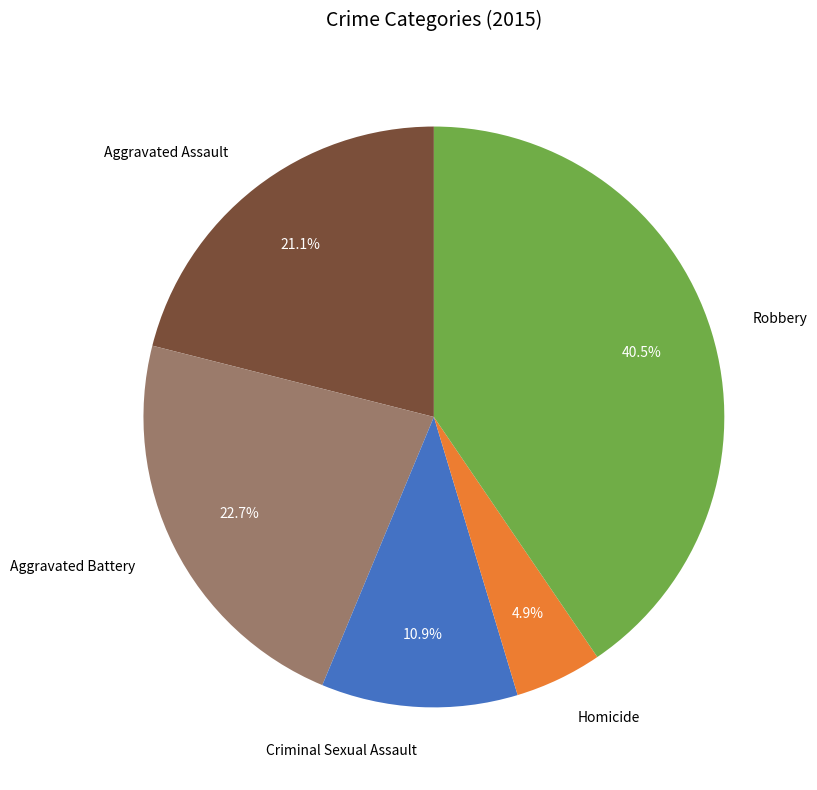

To the nearest percent, what is the difference between the largest and smallest slice percentages?

36%